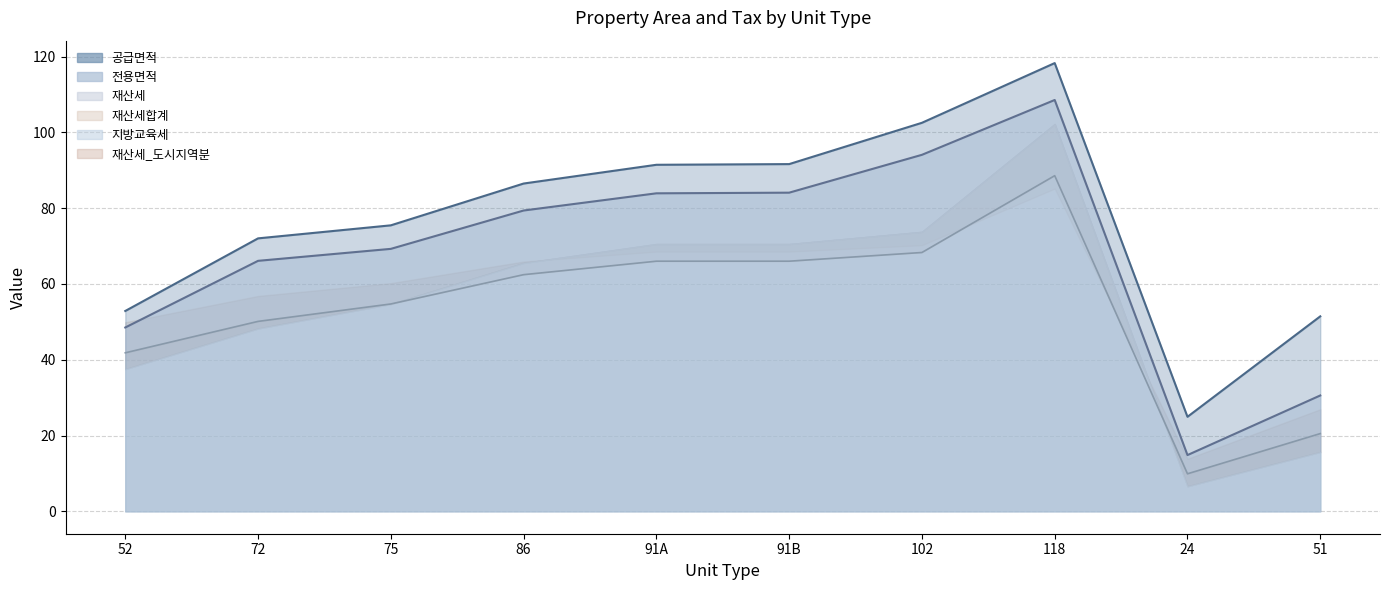

Which series has the largest range (max minus min)?

전용면적